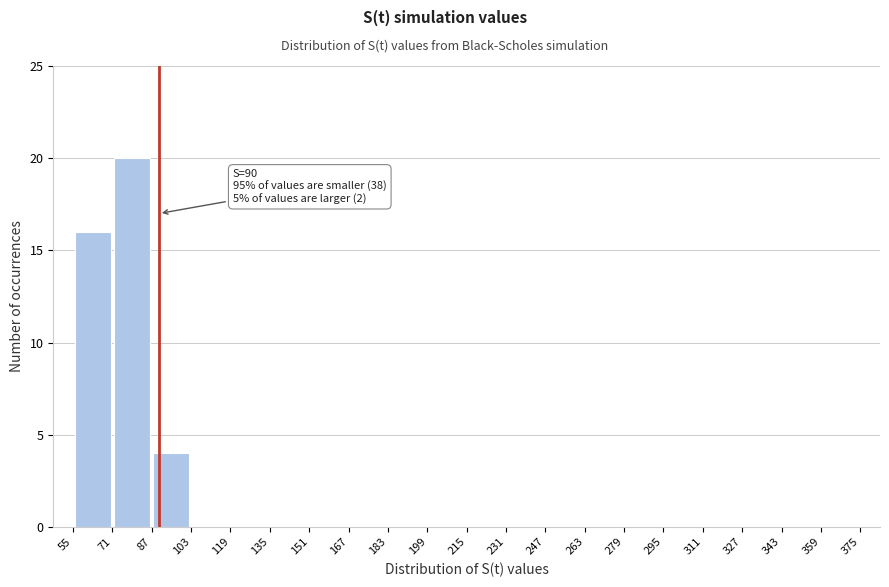

Which range on the x-axis has the tallest bar?

71 to 87